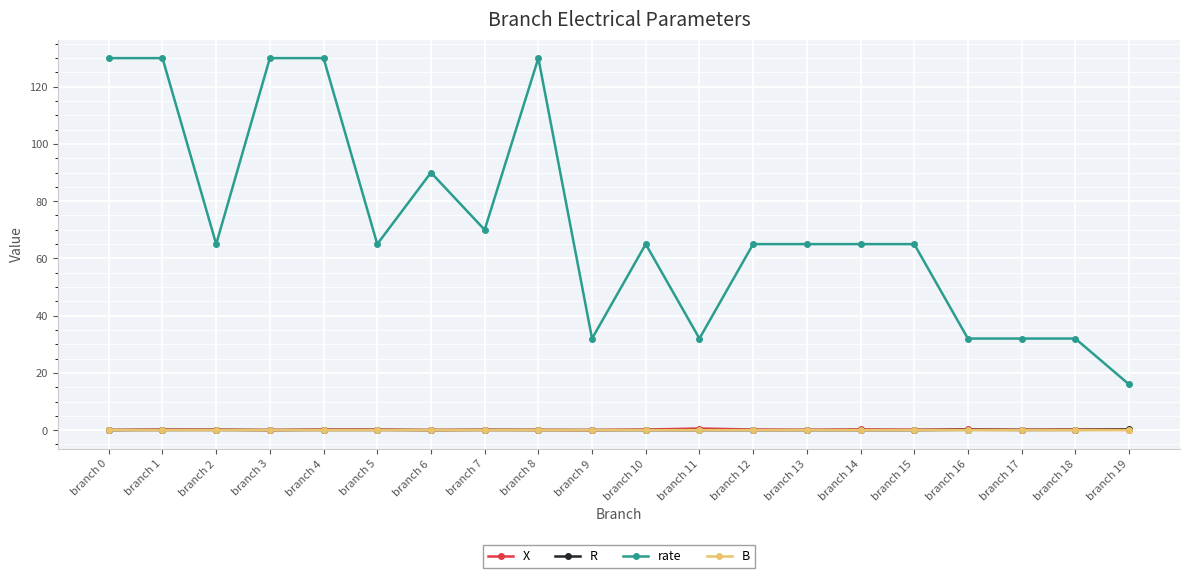

What is the total value across all series at branch 12?

65.2